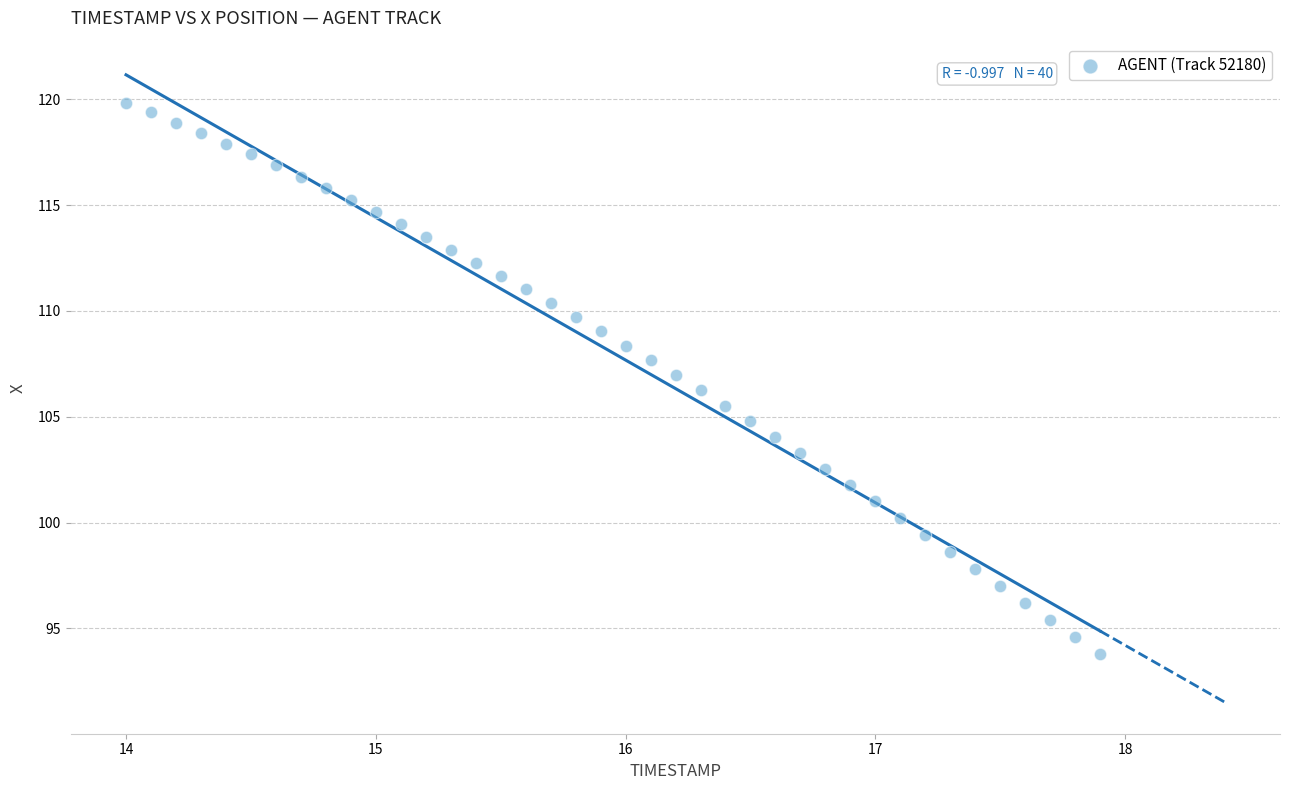

What is the range of X values (max minus min)?

3.9